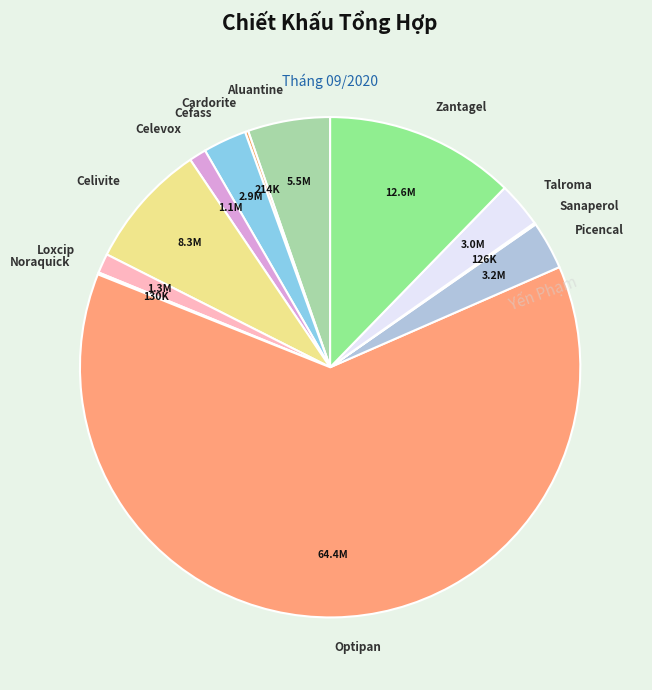

True or false: Cefass accounts for 10% of the total.

False